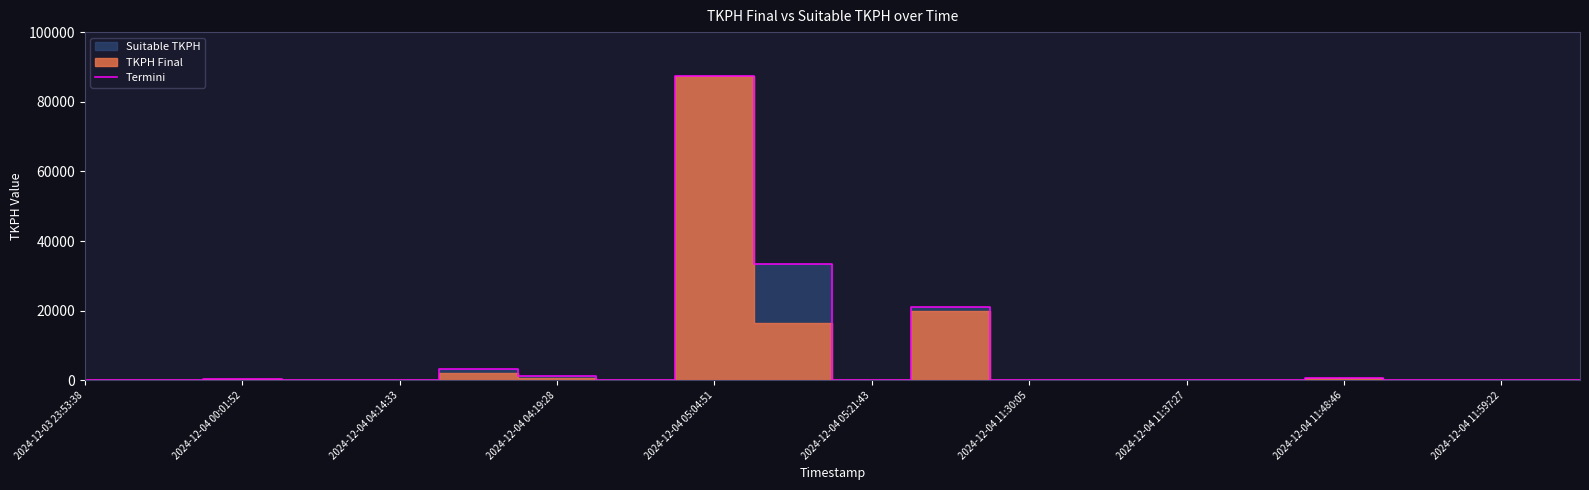

Which category has the highest value in the Termini series?

2024-12-04 05:04:51